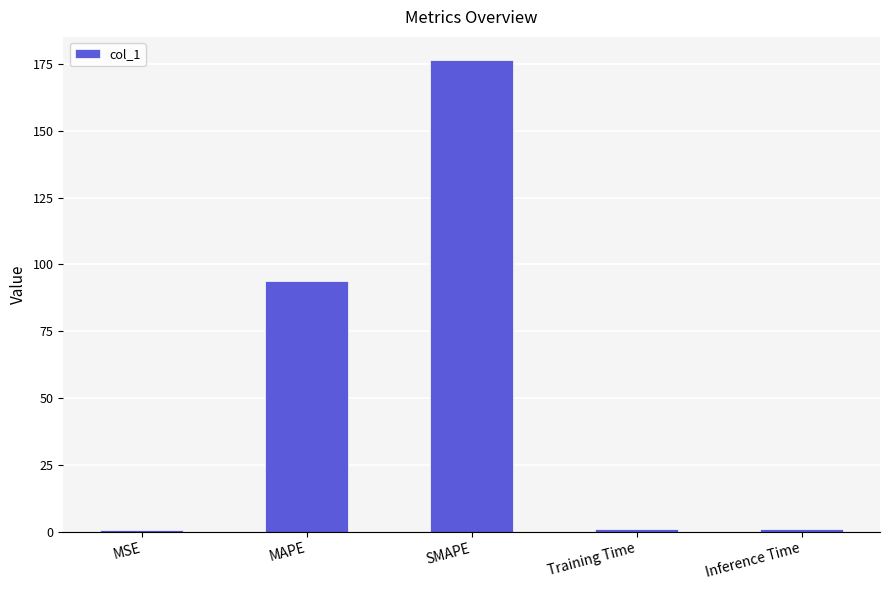

Which category has the highest value across all series?

SMAPE